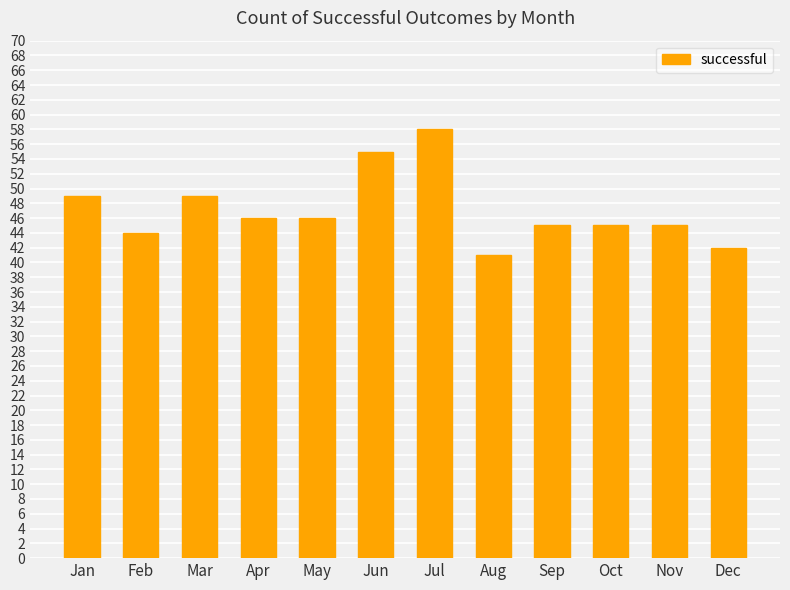

True or false: the data shows 45 at Nov.

True